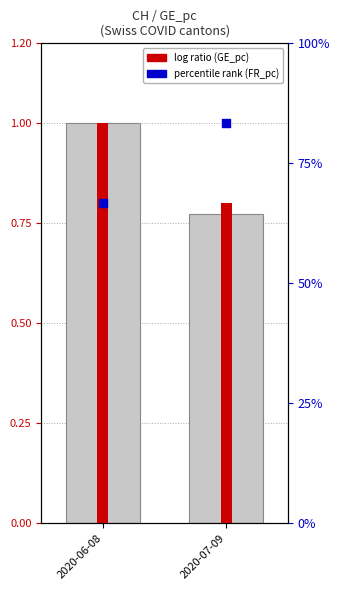

At which category is the sum across all series the highest?

2020-06-08